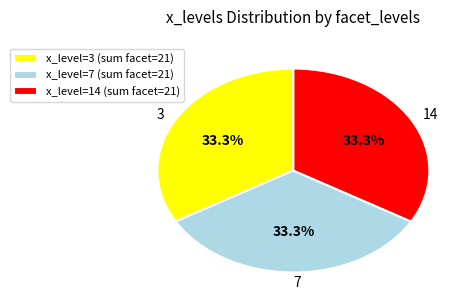

Approximately how many times larger is the value at 7 compared to 14?

1.0